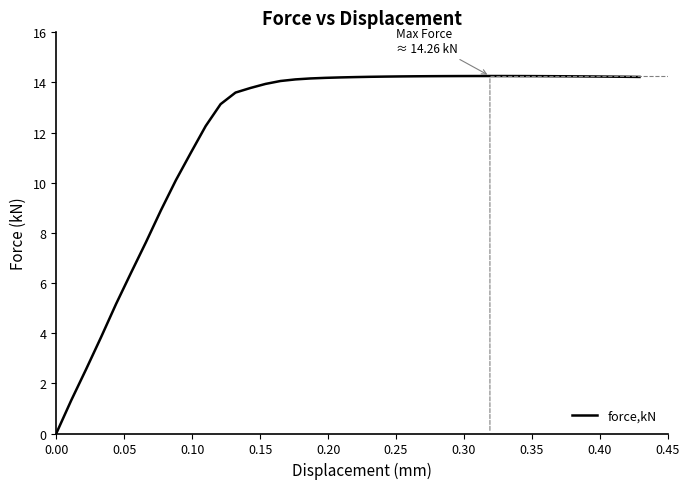

What is the maximum value shown in the chart?

14.3